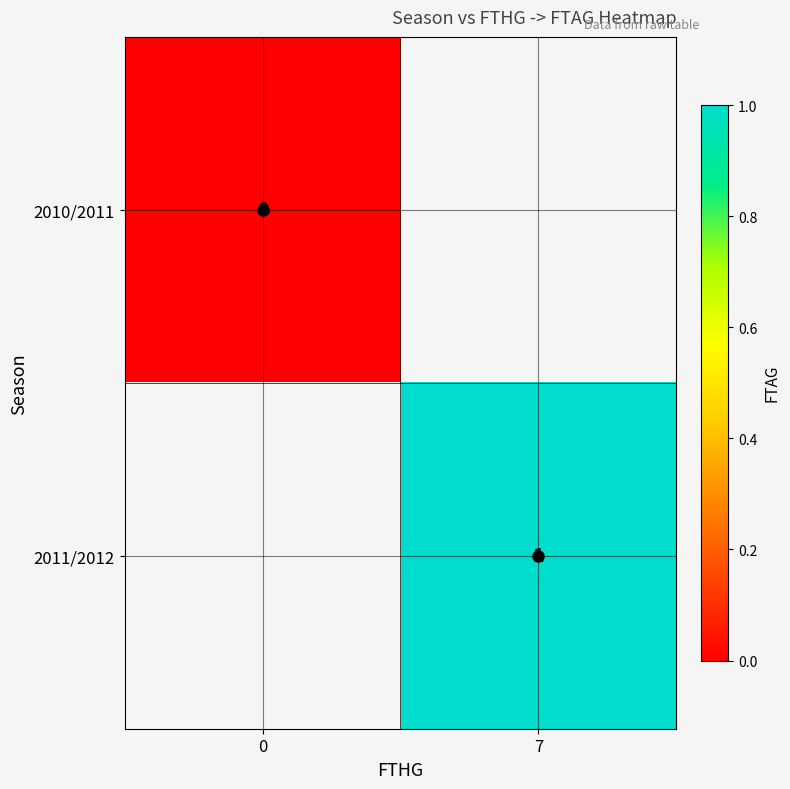

Read the 2011/2012 value at 7.

1.0